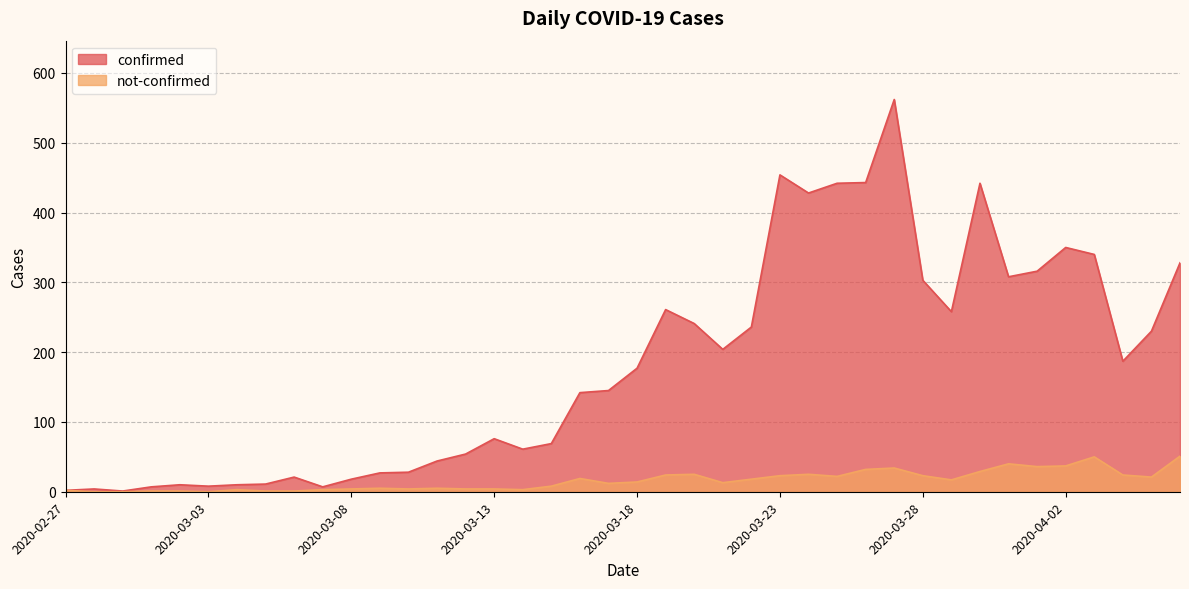

What is the label of the 36th point from the left?

2020-04-02